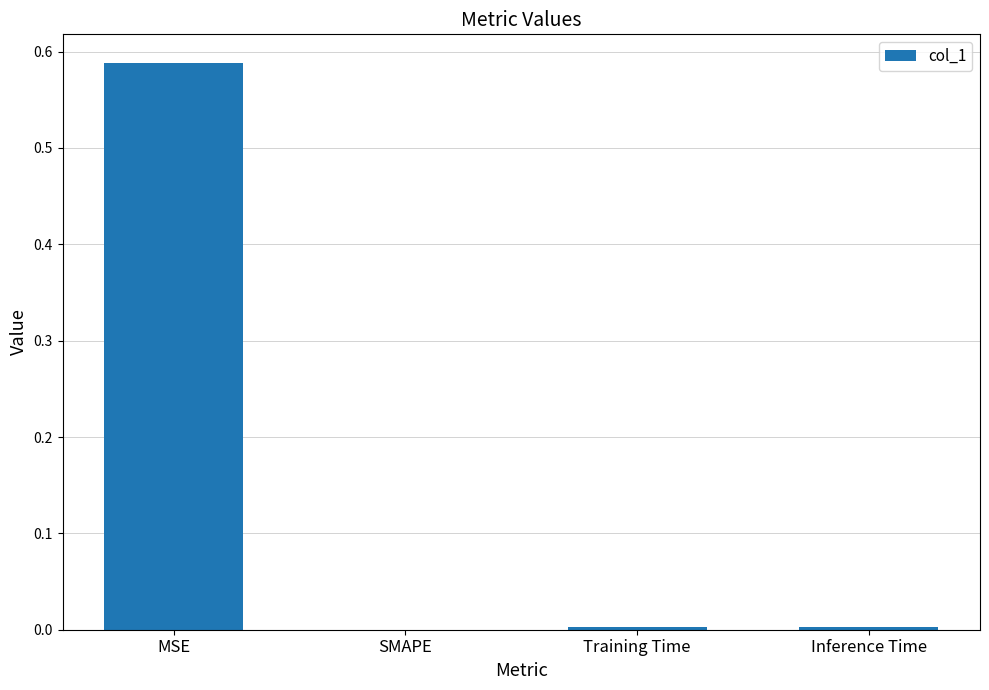

Which label corresponds to the largest value in the chart?

MSE